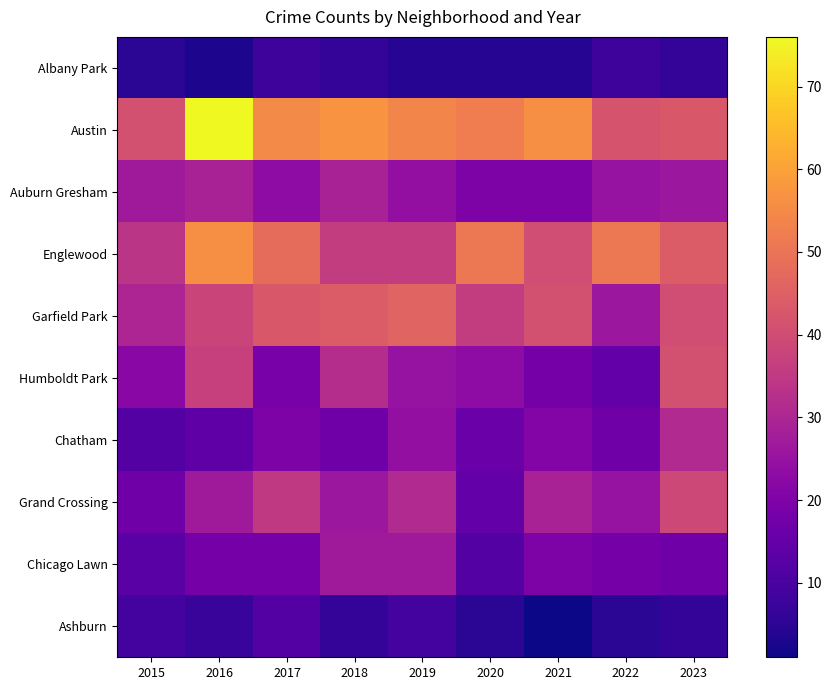

At which category is the sum across all series the highest?

2016